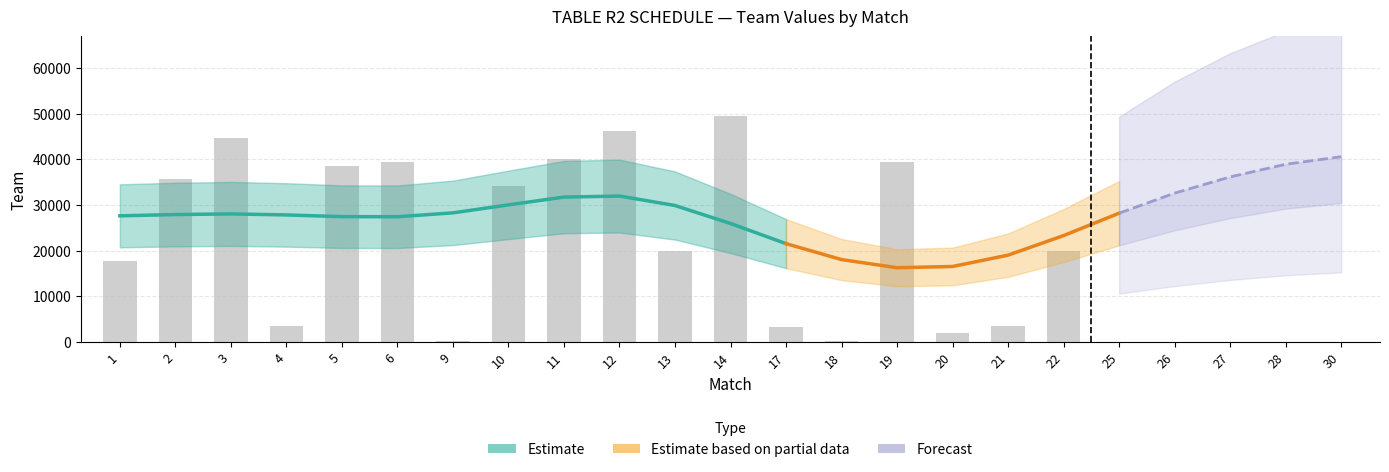

The chart shows a value of 39444 at 6. True or false?

True